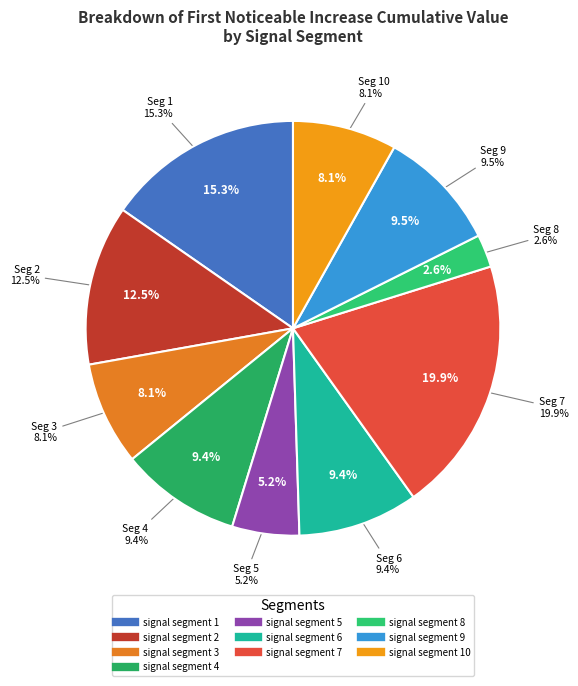

To the nearest percent, what portion does signal segment 2 represent?

12%